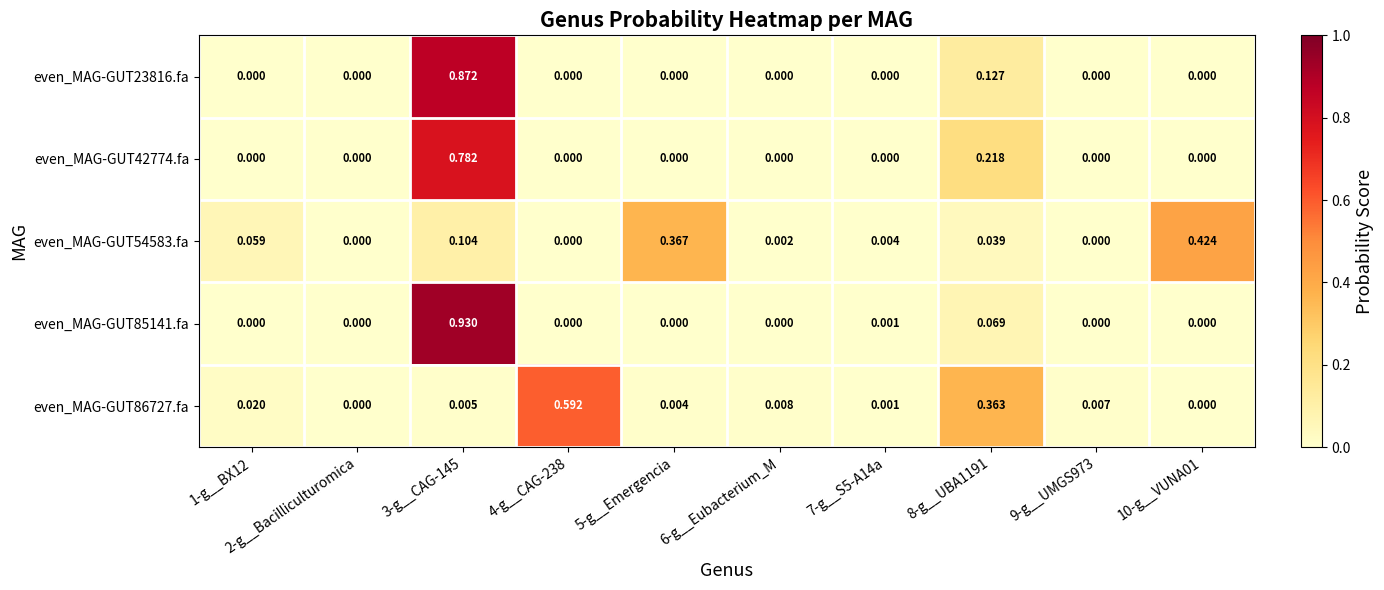

Is the value of even_MAG-GUT85141.fa at 8-g__UBA1191 greater than the value of even_MAG-GUT23816.fa at 1-g__BX12?

Yes